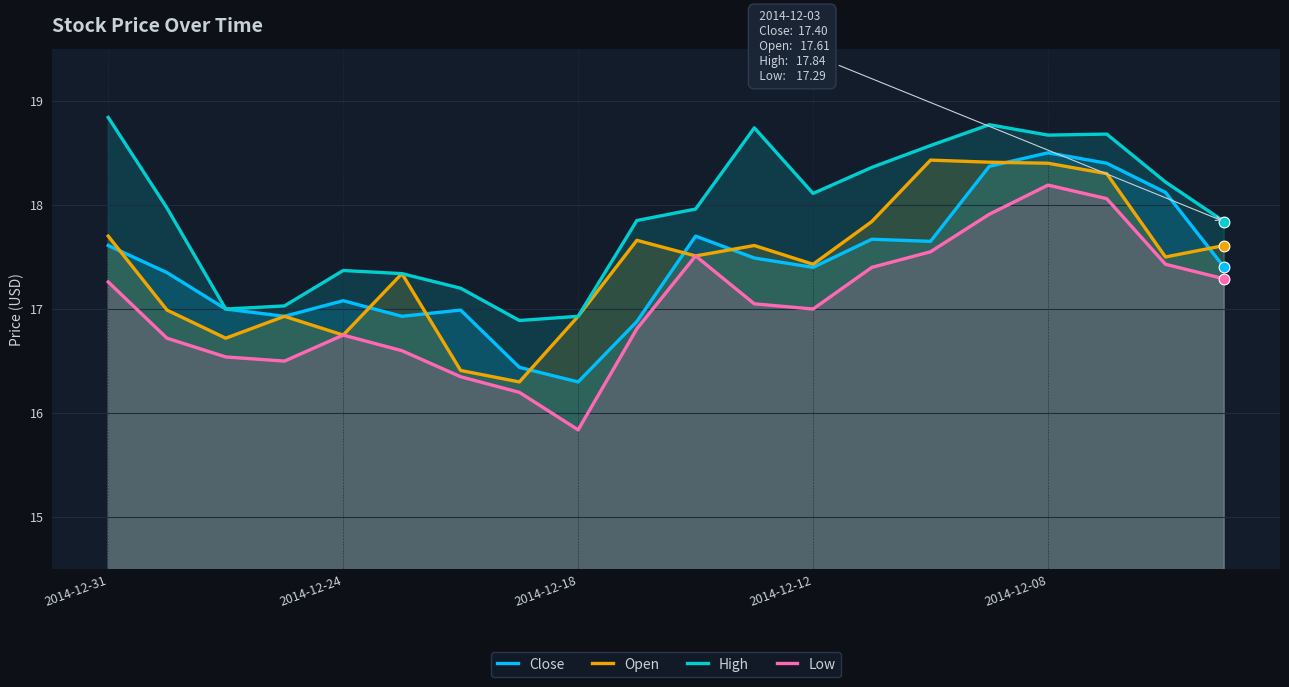

What is the total value across all series at 2014-12-12?

69.9